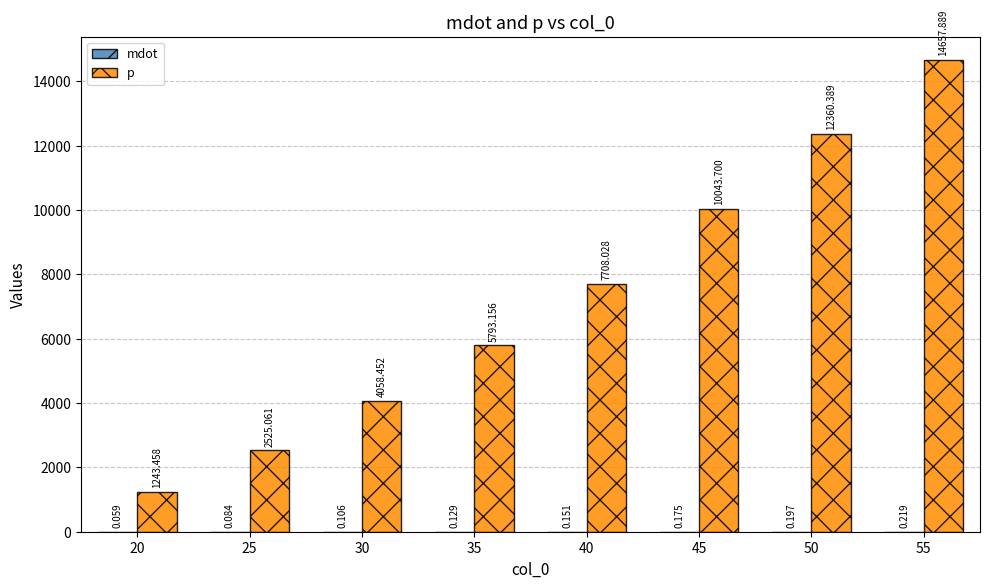

Between 45 and 50, which series saw the biggest shift?

p